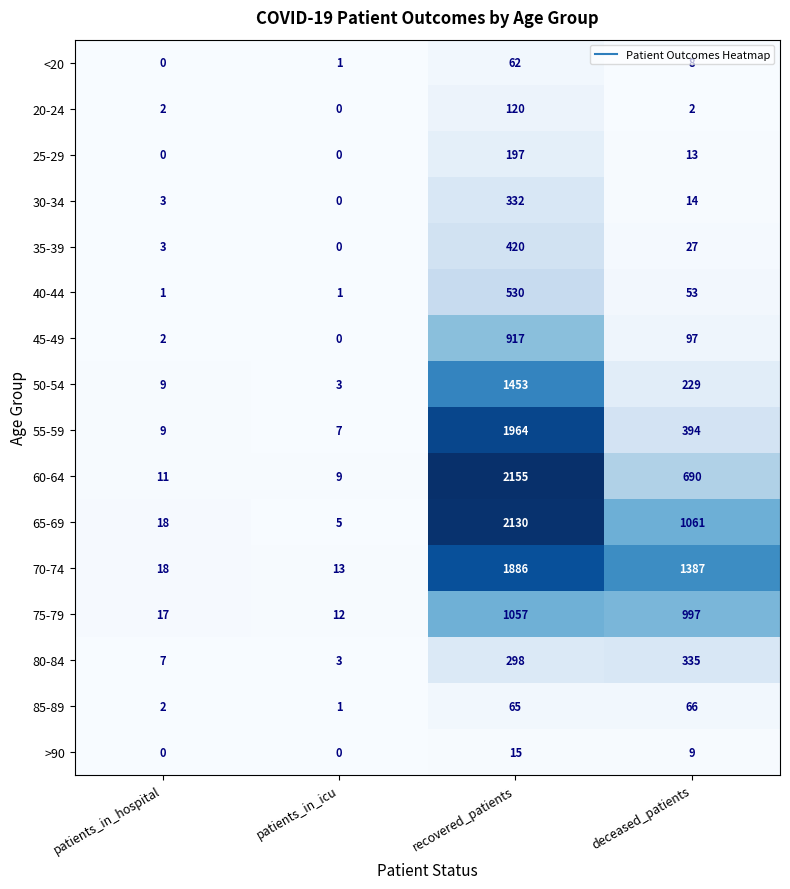

What is the spread (max minus min) of values at patients_in_hospital?

18